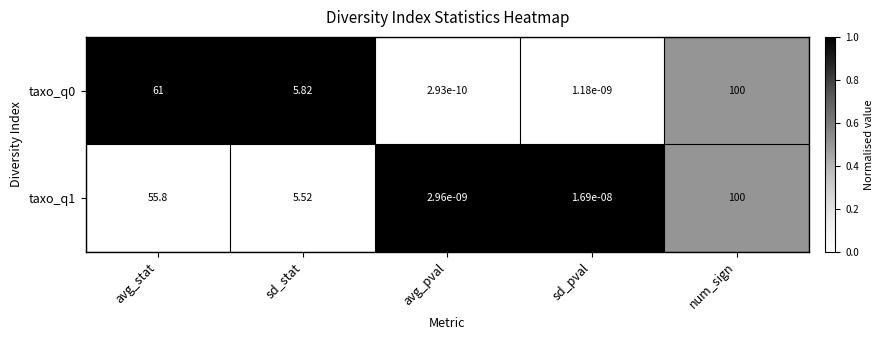

Which category has the lowest value across all series?

avg_pval